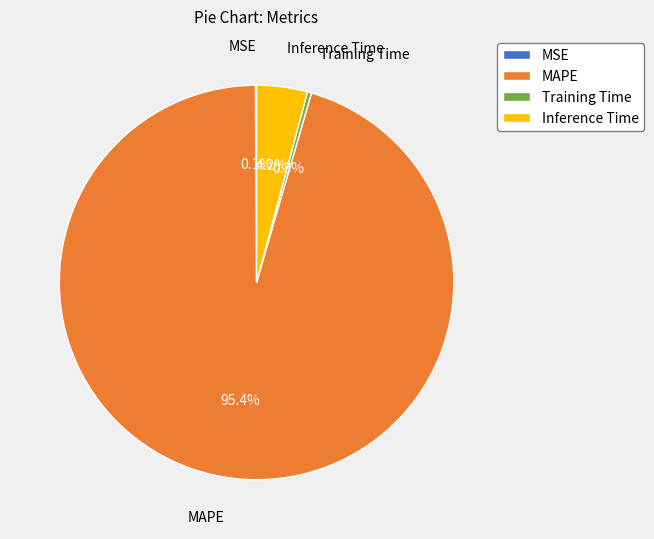

Do Training Time and Inference Time together represent more than half of the pie?

No